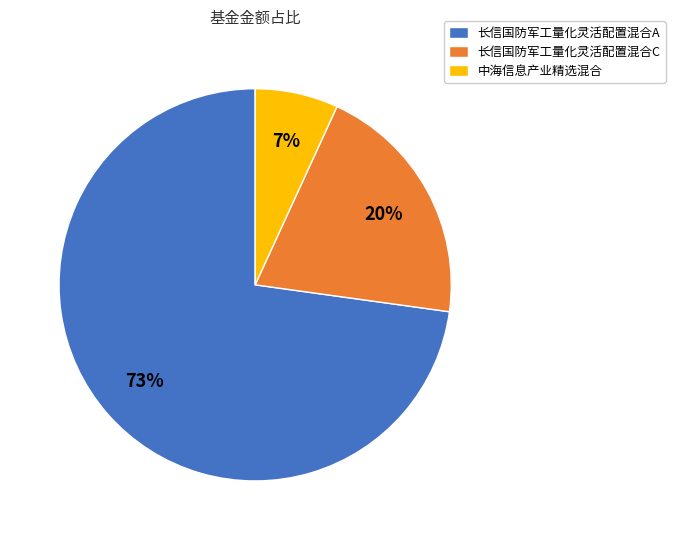

What is the smallest slice in the pie chart?

中海信息产业精选混合